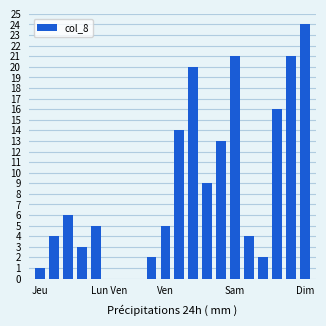

What is the sum of all values?

170